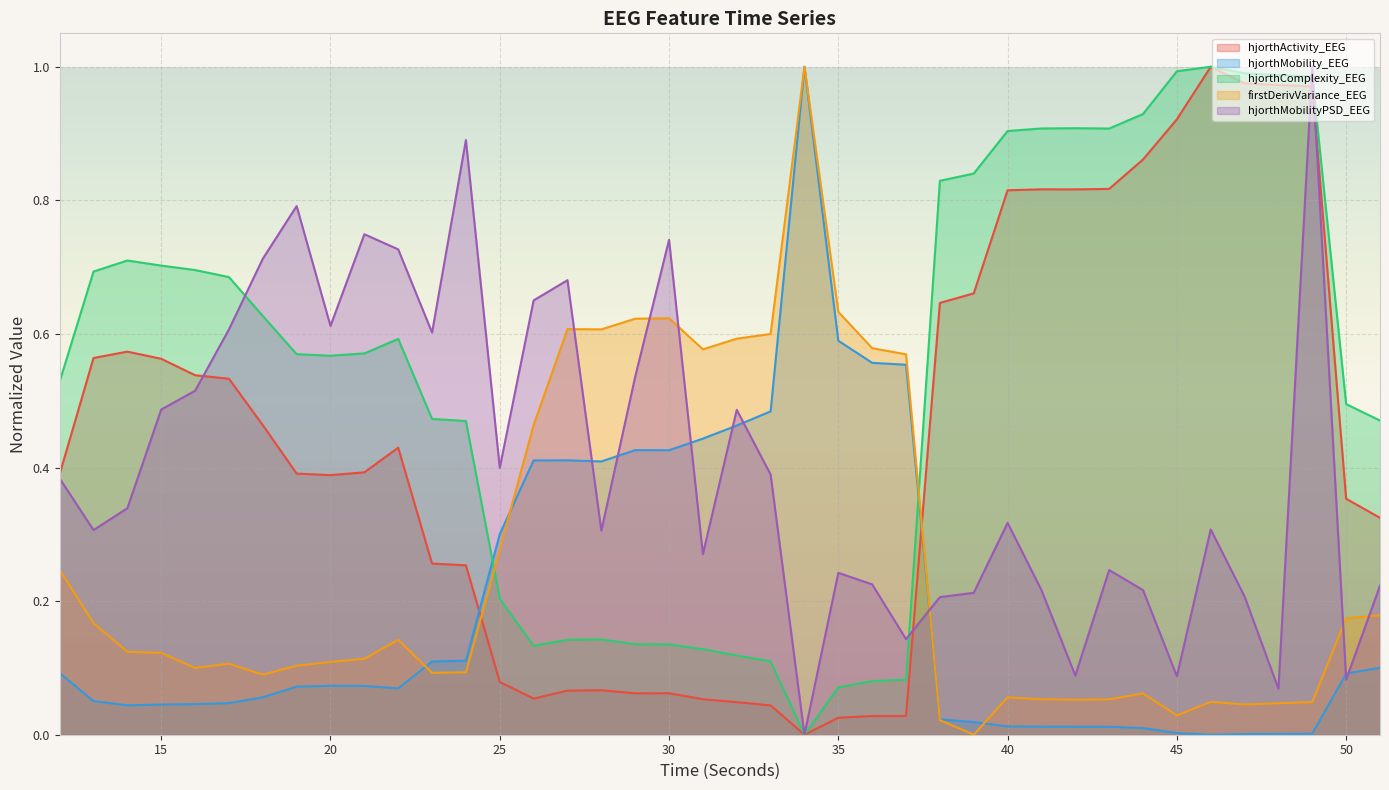

What is the difference between the maximum and second lowest values in the hjorthMobility_EEG series?

1.0